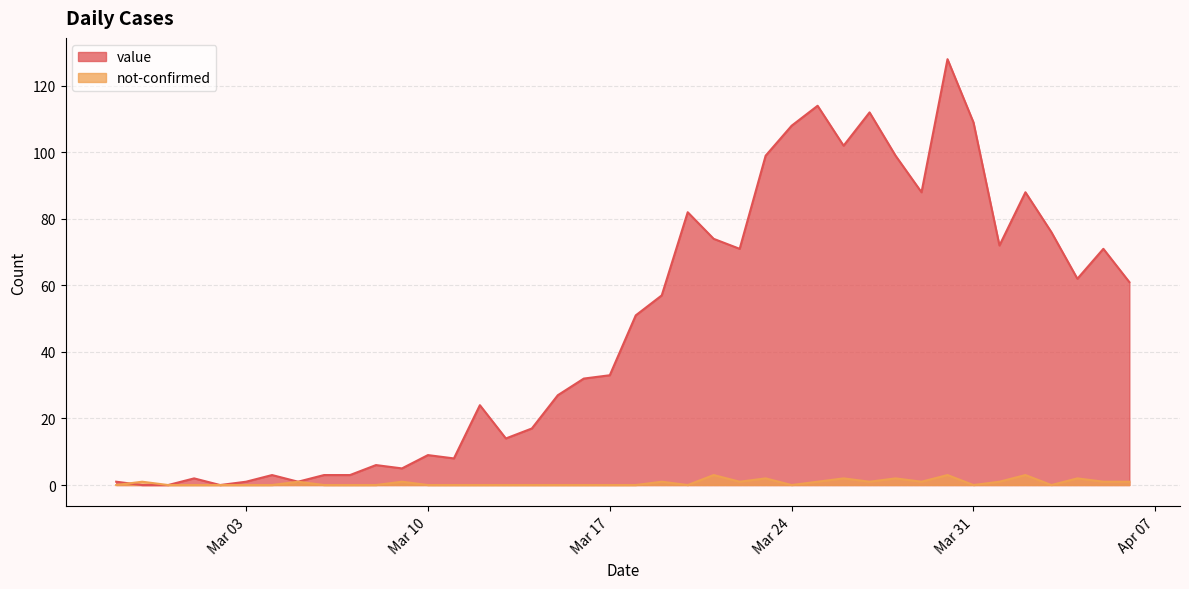

How many interior local valleys does the not-confirmed series have?

7